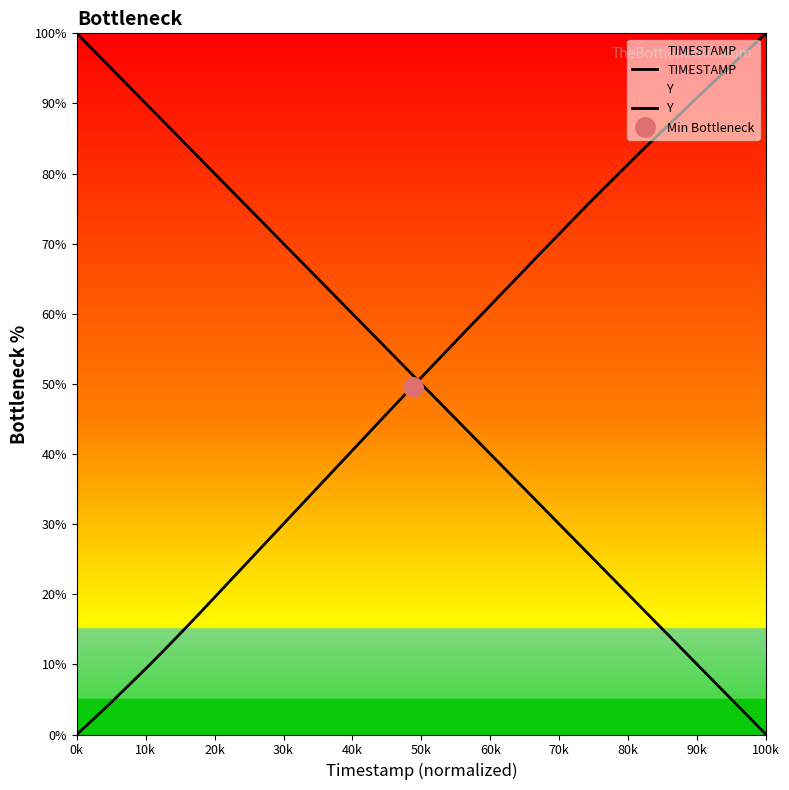

Rank the series by their maximum value, from highest to lowest.

TIMESTAMP, Y